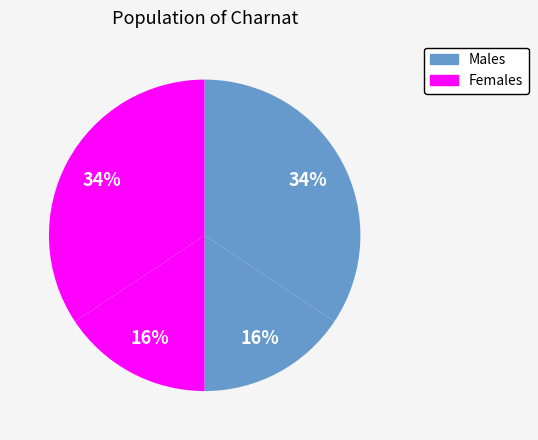

Does any single category account for the majority?

No